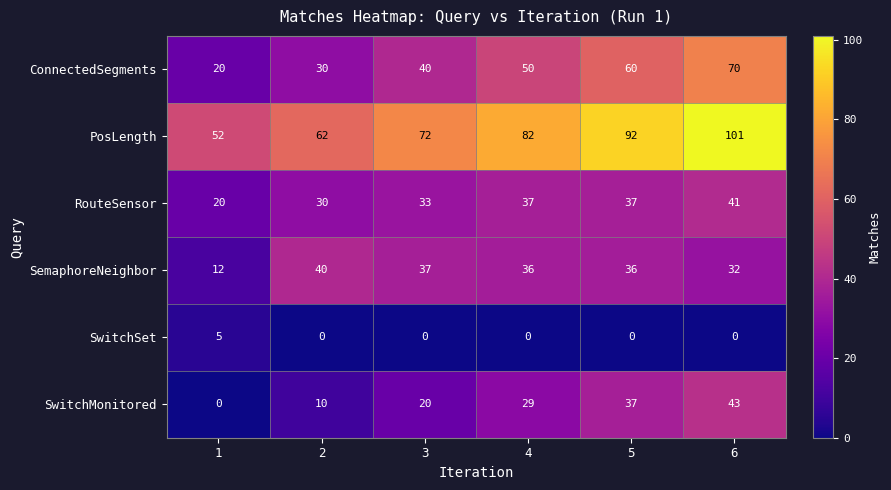

Which series has the largest total across all categories?

PosLength